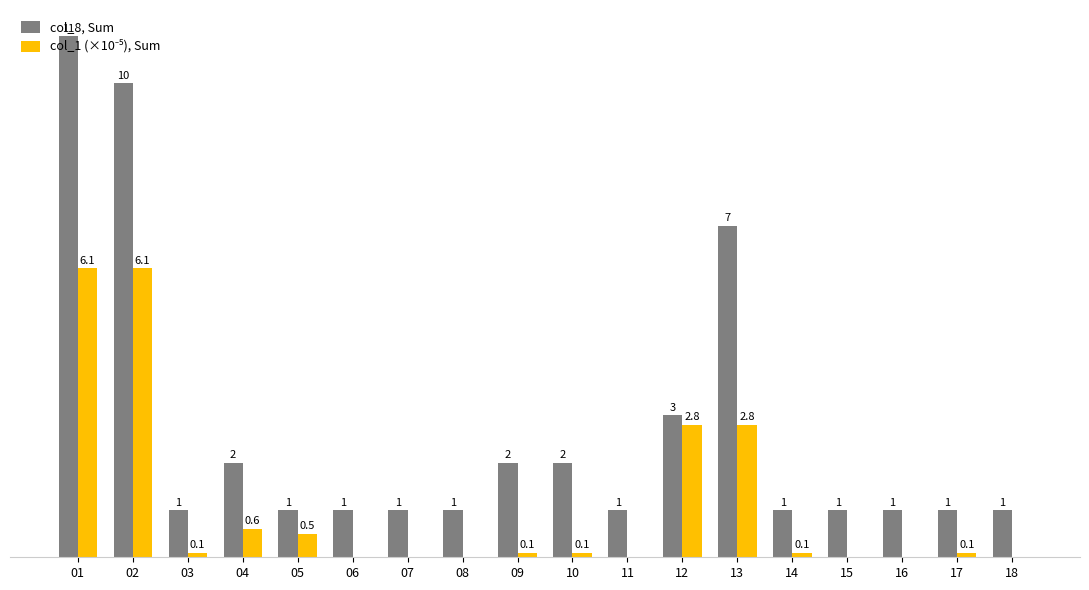

Are the bars grouped side by side (vs. stacked)?

Yes